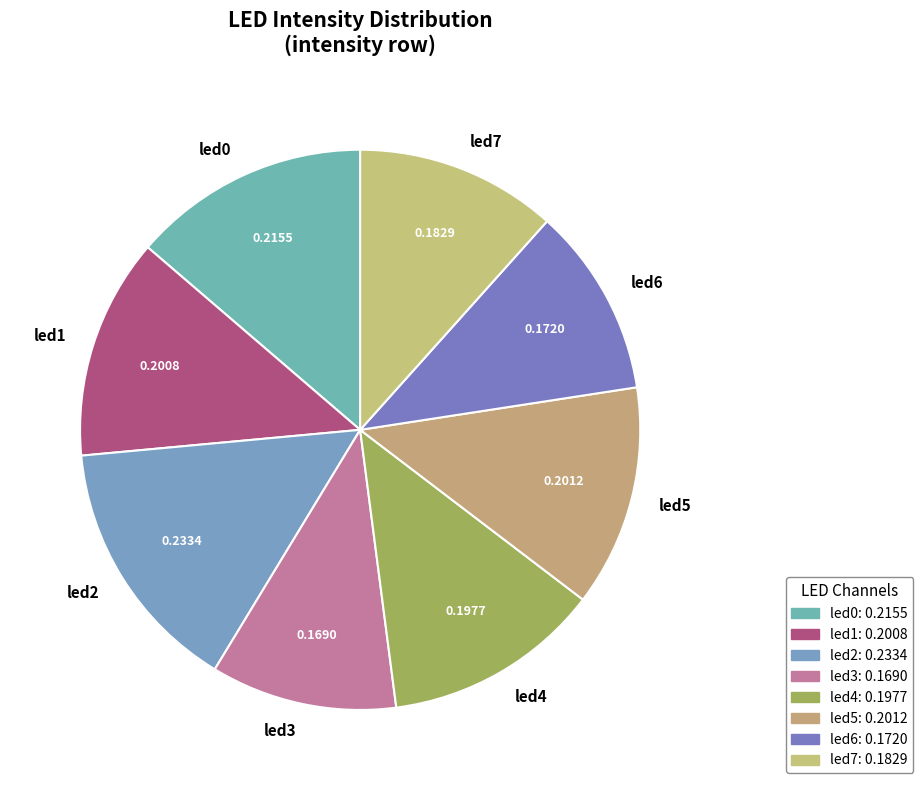

Count the number of slices in the pie.

8